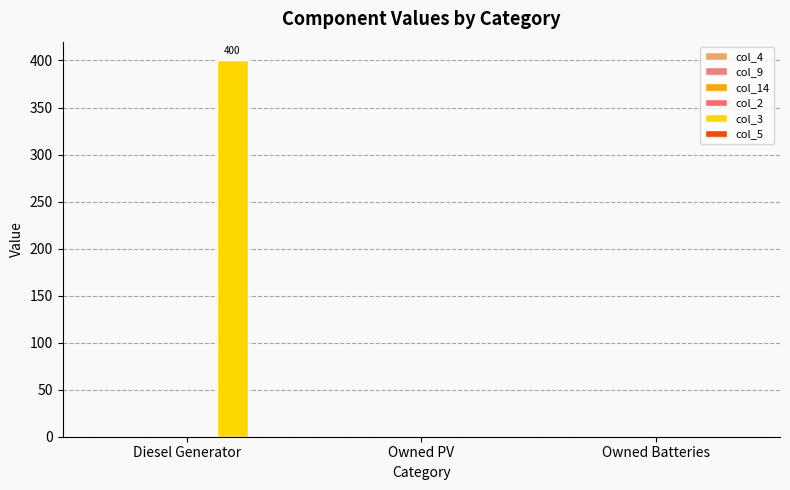

How many values exceed 0?

1